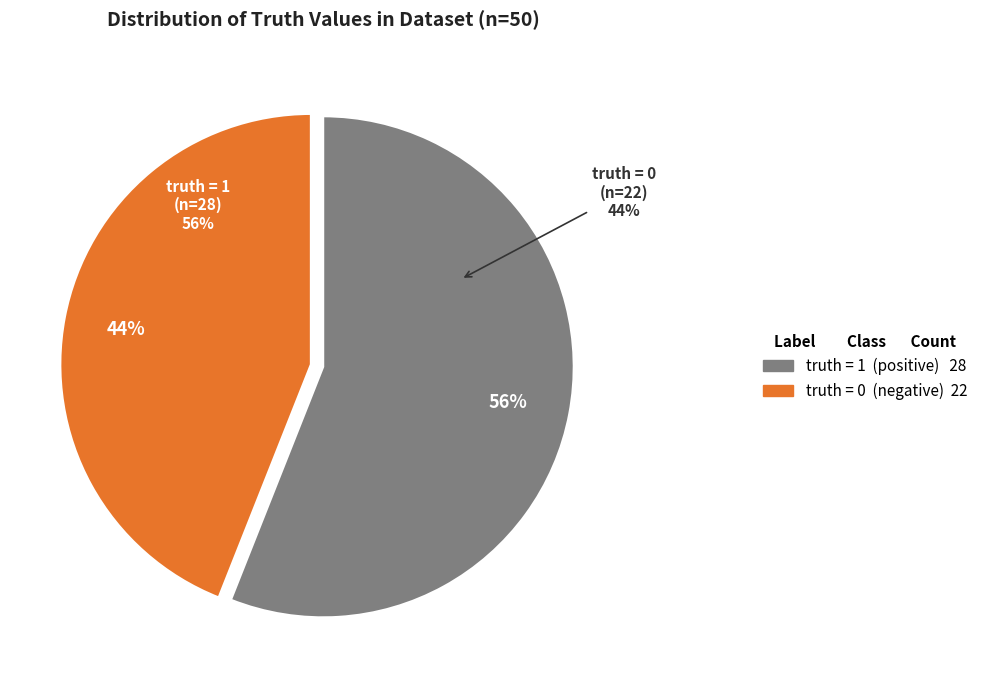

What percentage is the truth = 0 slice, to the nearest percent?

44%